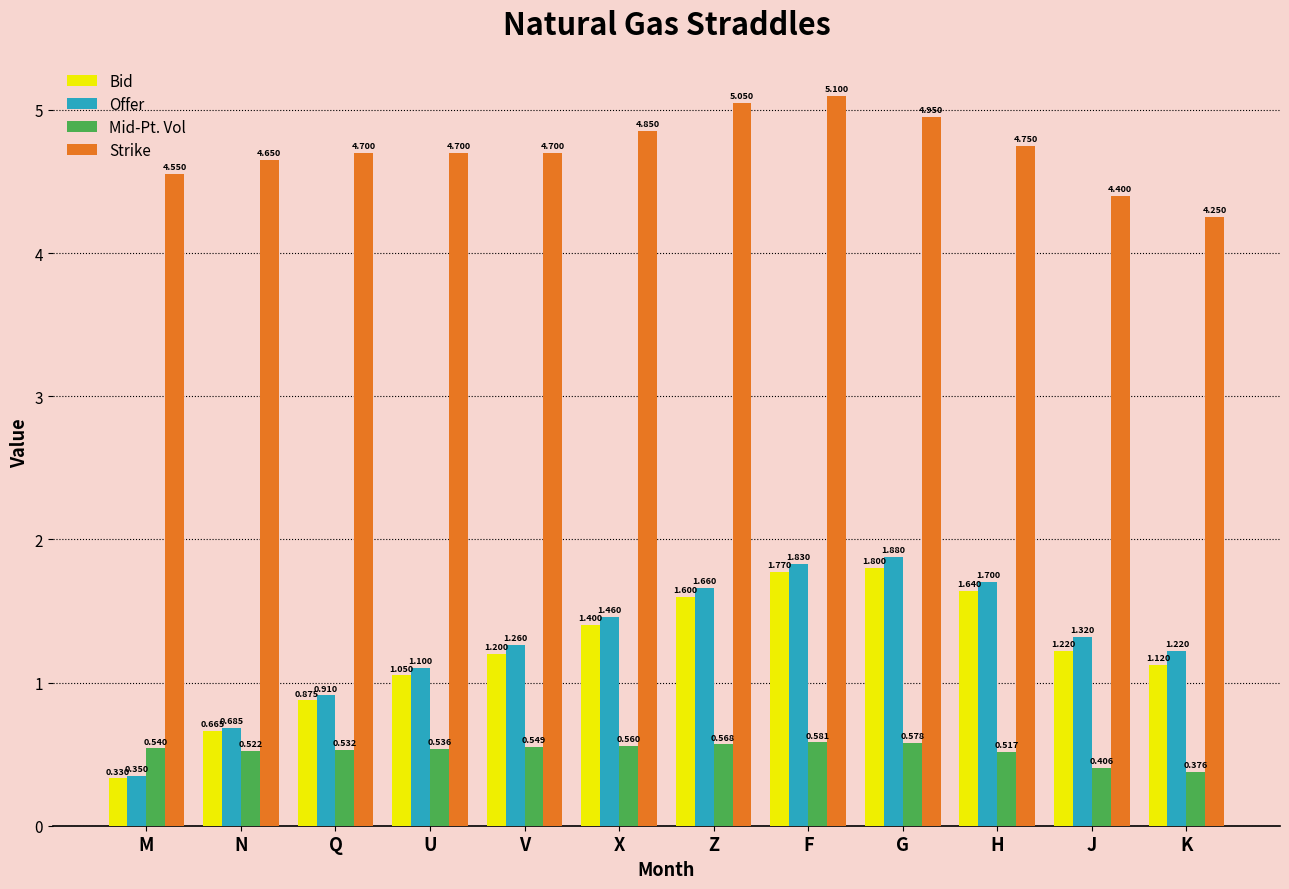

How many groups of bars are there?

12